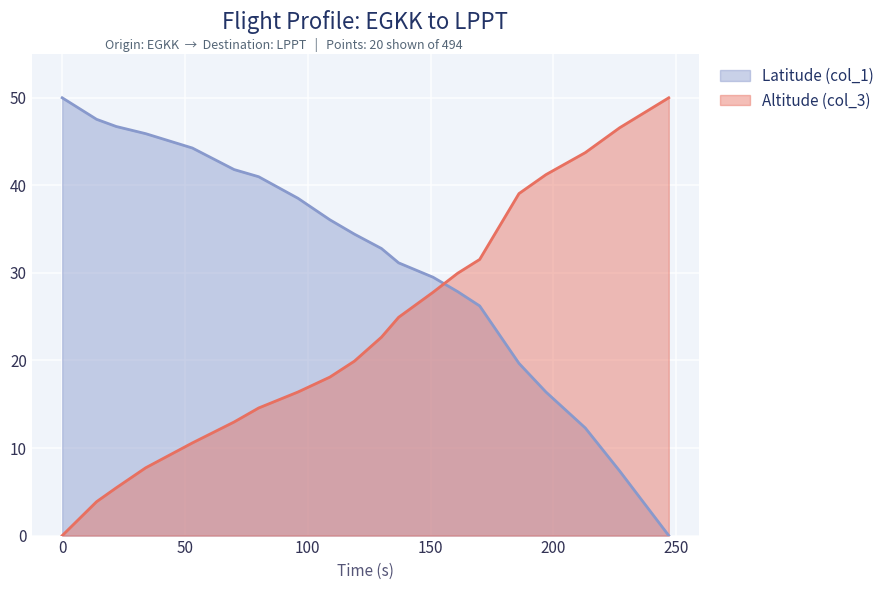

What is the spread (max minus min) of values at 96?

22.1